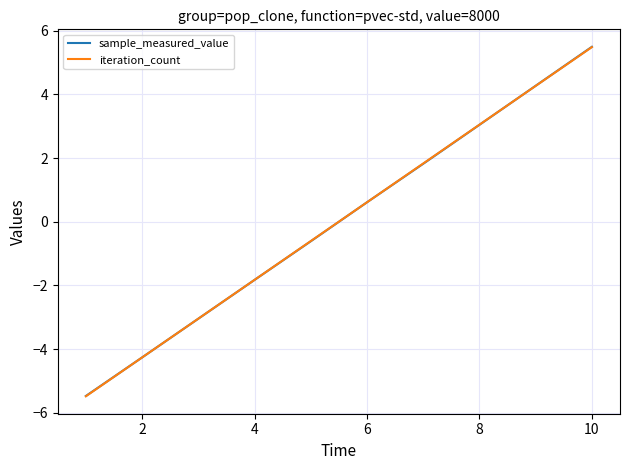

What is the smallest value displayed?

-5.5